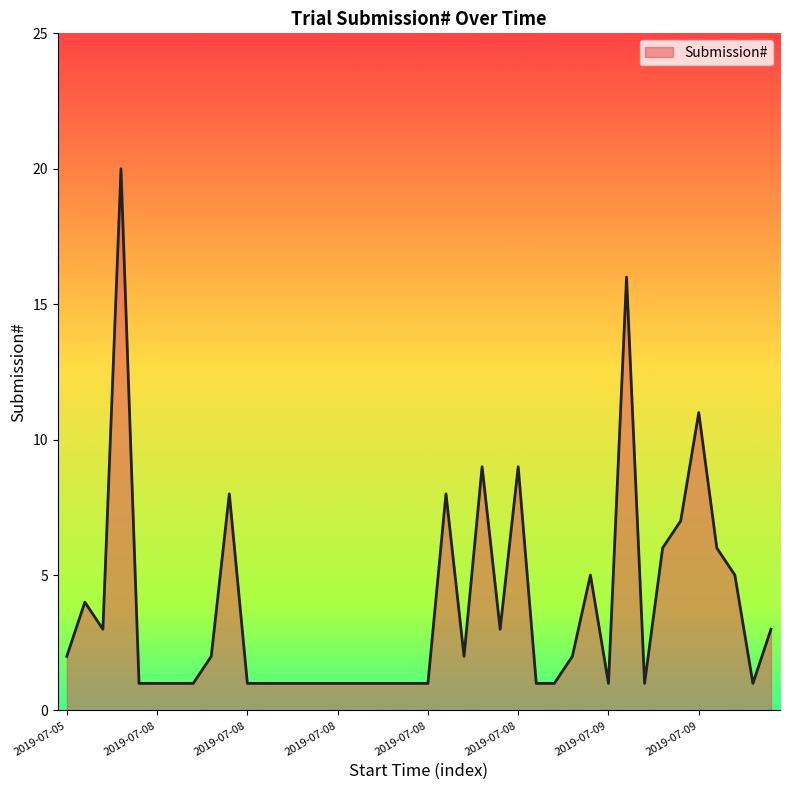

What is the greatest value displayed?

20